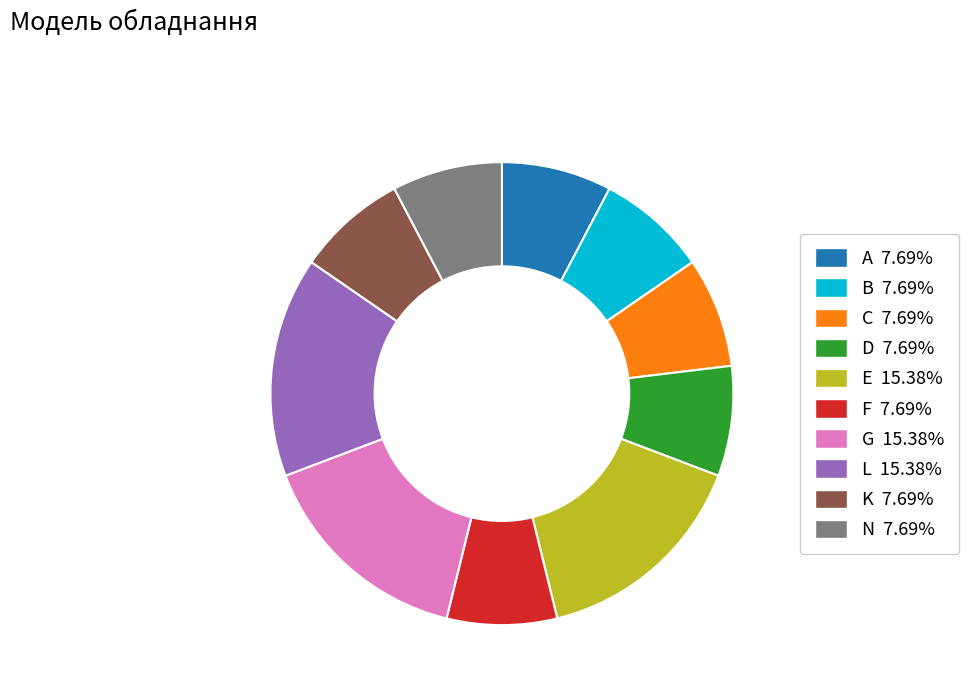

Between G and A, which is larger?

G